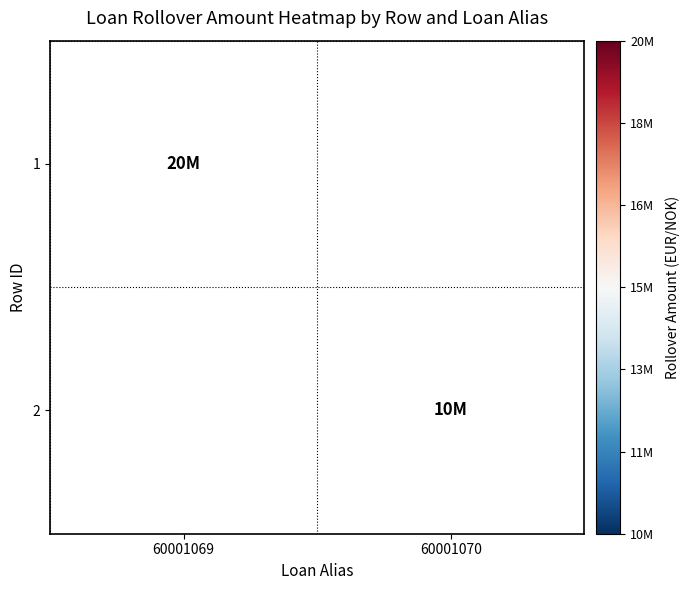

At how many categories does at least one series exceed 15422565?

1